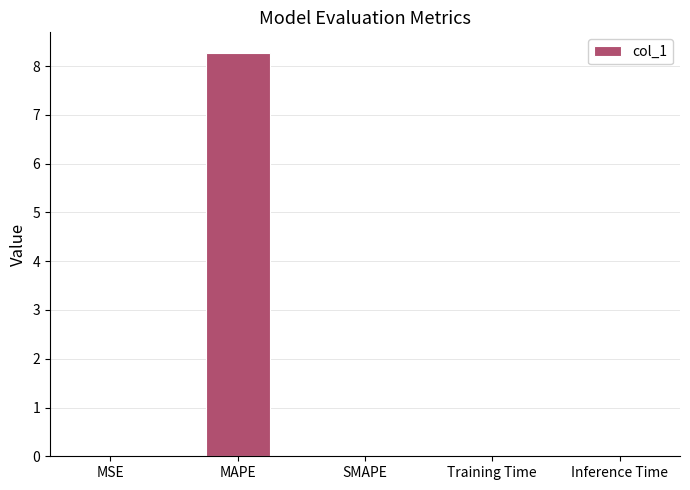

Is it true that the value at MAPE is 8.3?

True